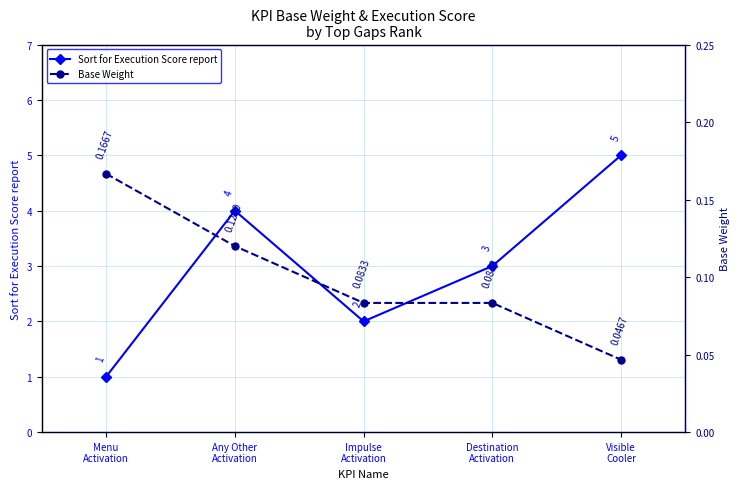

What position from the left is Any Other
Activation?

2